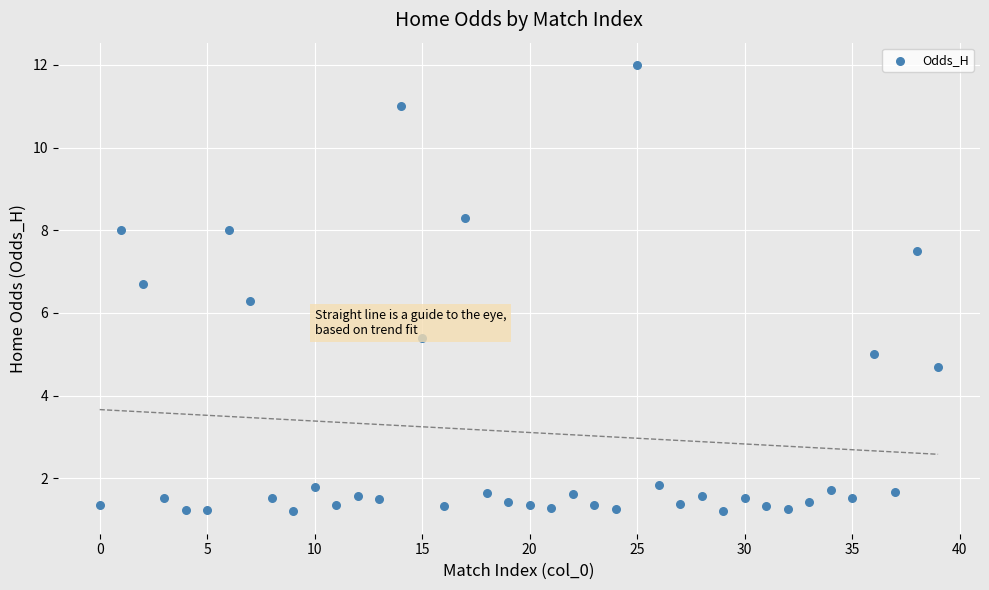

What Y value in the scatter plot is closest to 6?

6.3